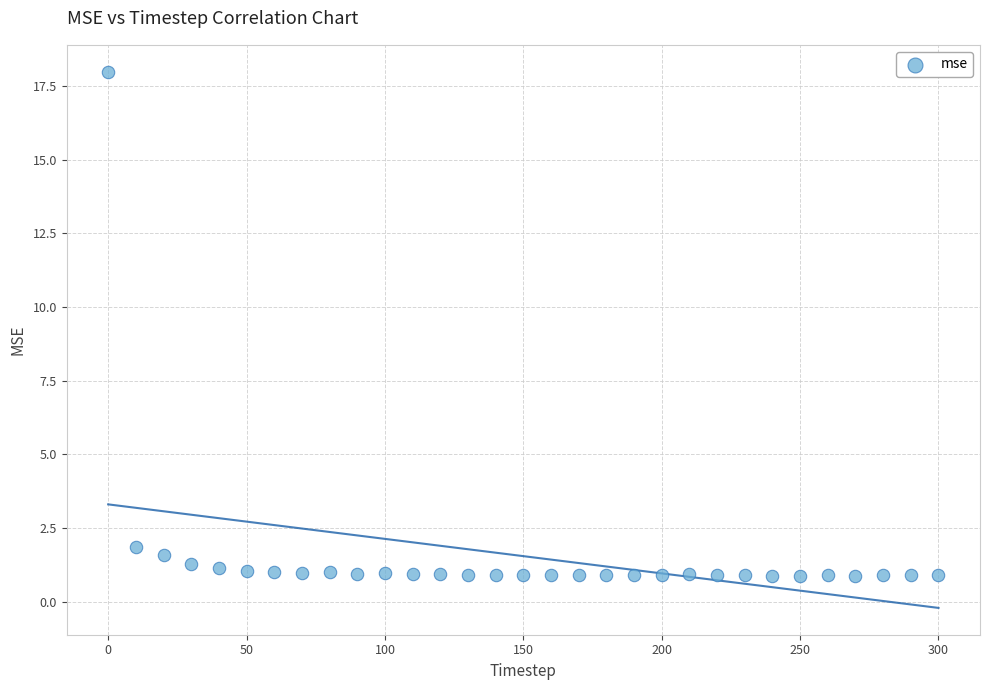

What Y value in the scatter plot is closest to 9?

1.8